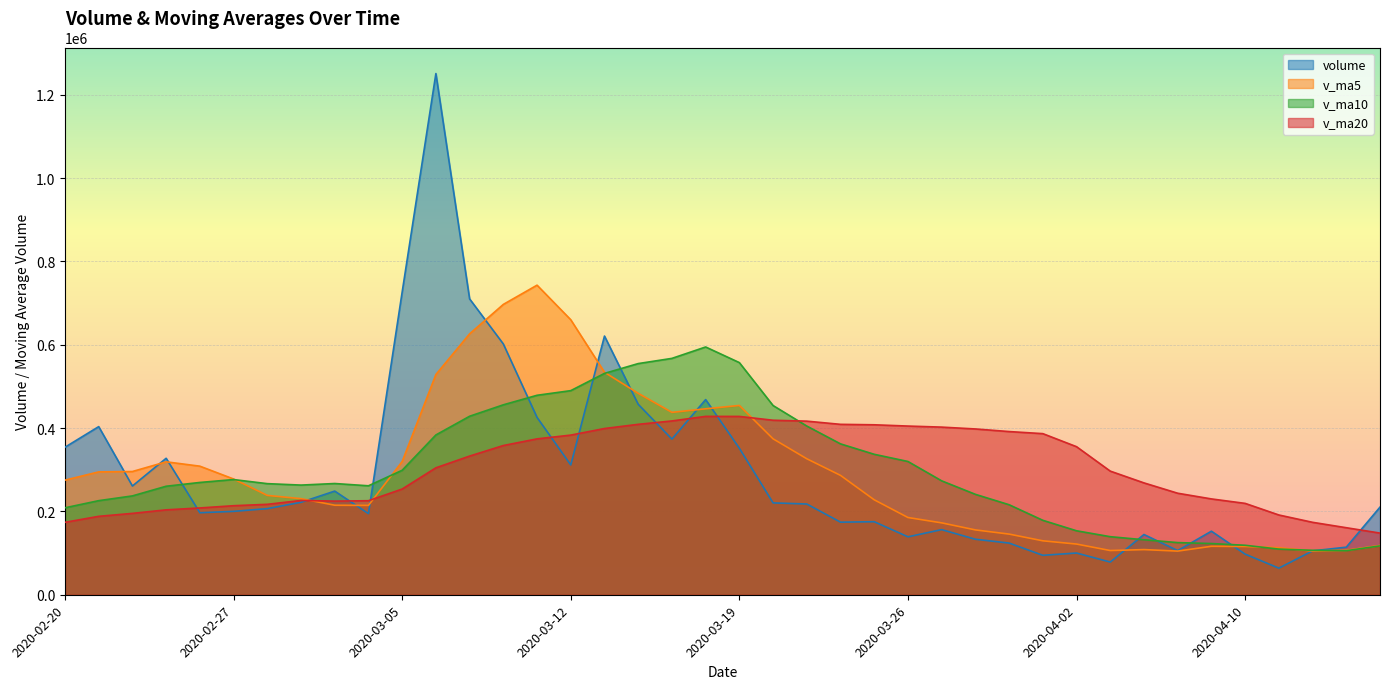

How many lines are shown in the chart?

4